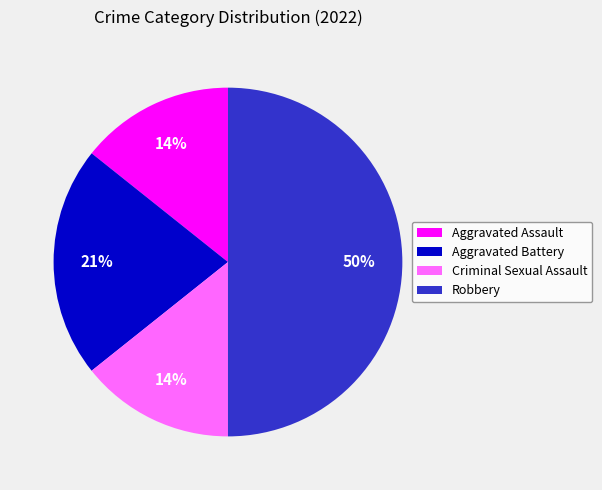

Is Aggravated Battery the majority of the pie?

No